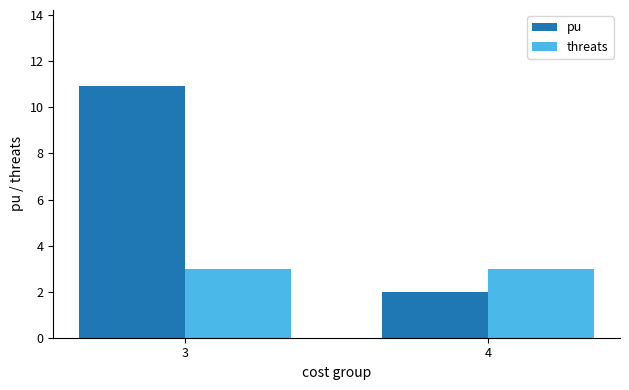

What is the difference between the pu values at 3 and 4?

8.9